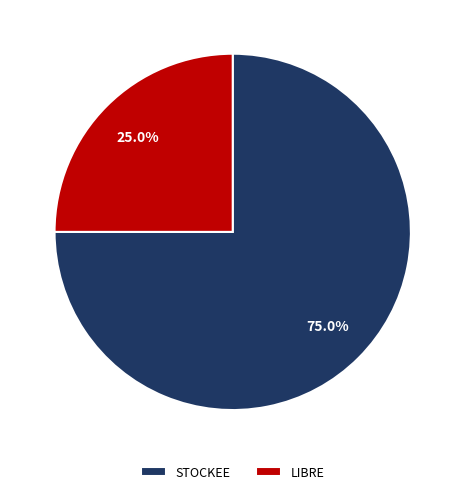

To the nearest percent, what is the difference between the largest and smallest slice percentages?

50%